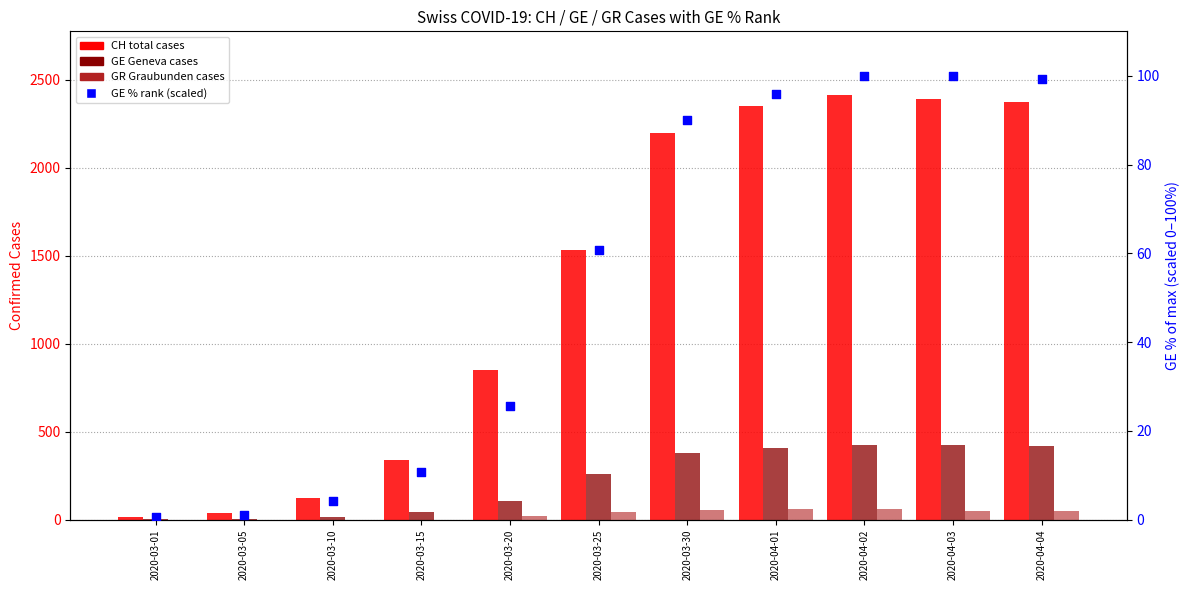

What are all the series names shown in the legend?

CH (total cases), GE (Geneva cases), GR (Graubunden cases), GE % rank (scaled)